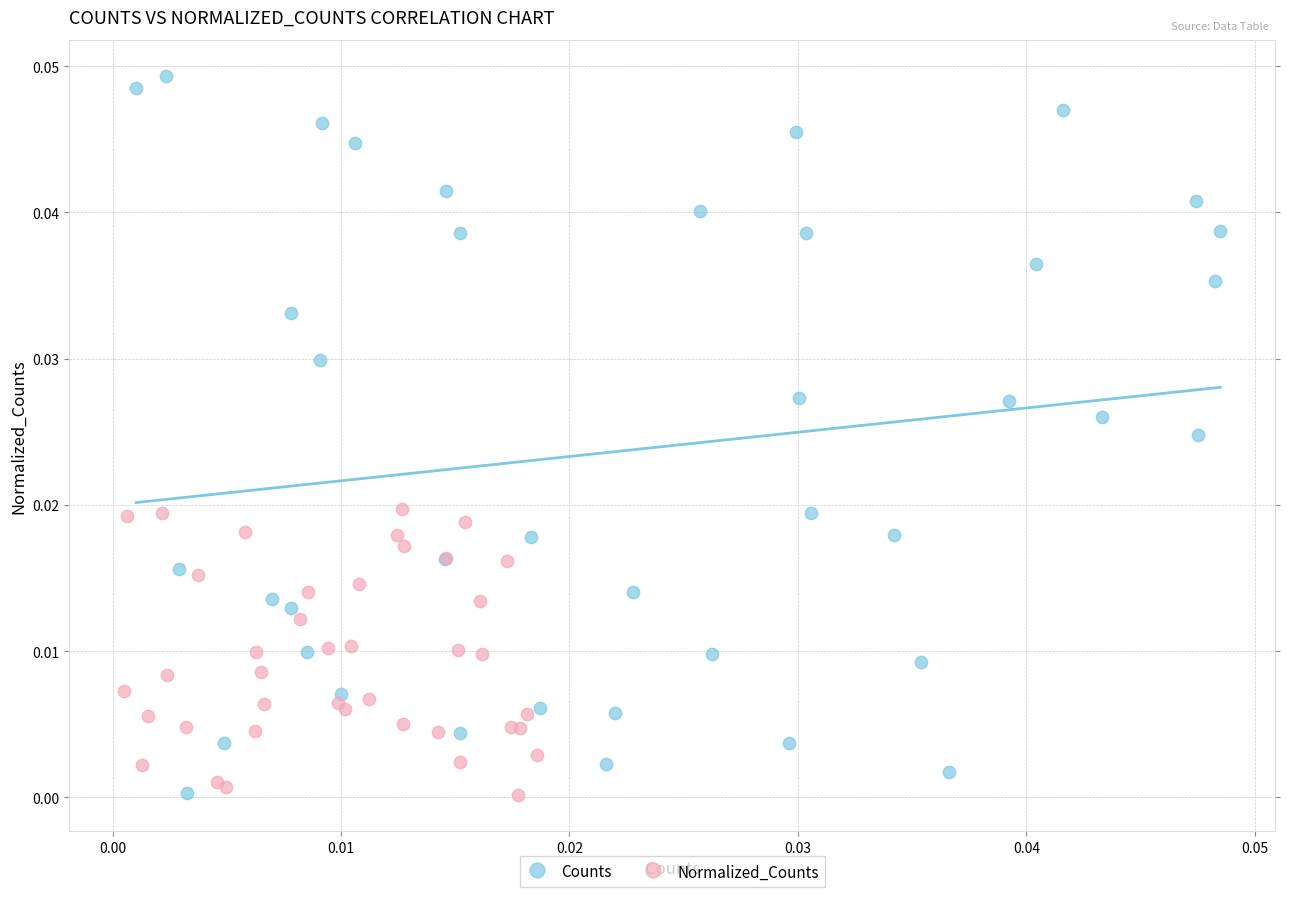

Which series contains the highest Y value?

Counts